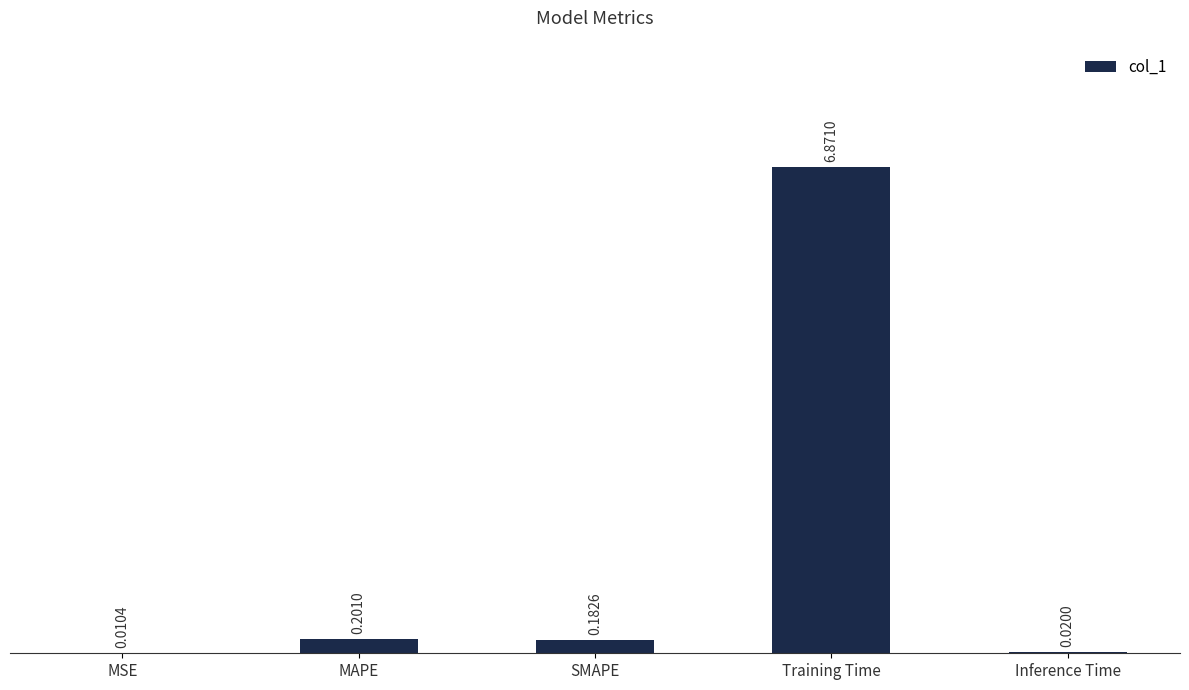

What is the maximum value shown in the chart?

6.9